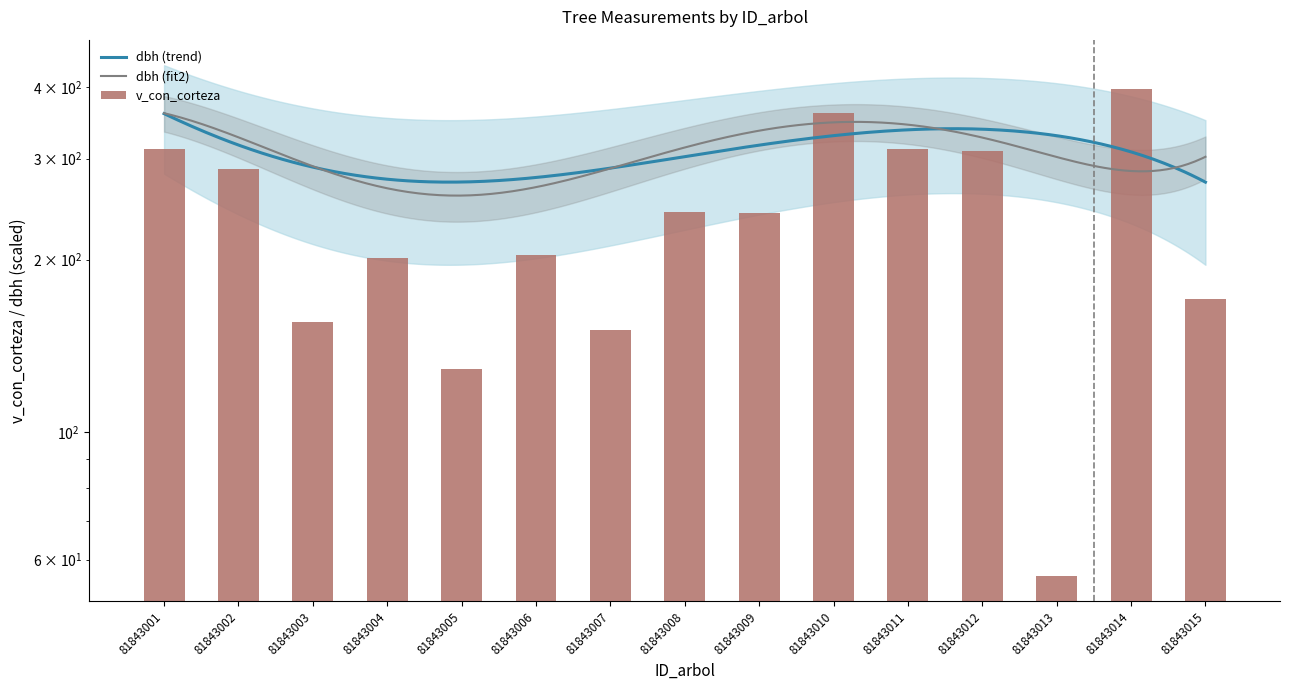

At which category does the chart reach its peak across all series?

81843014